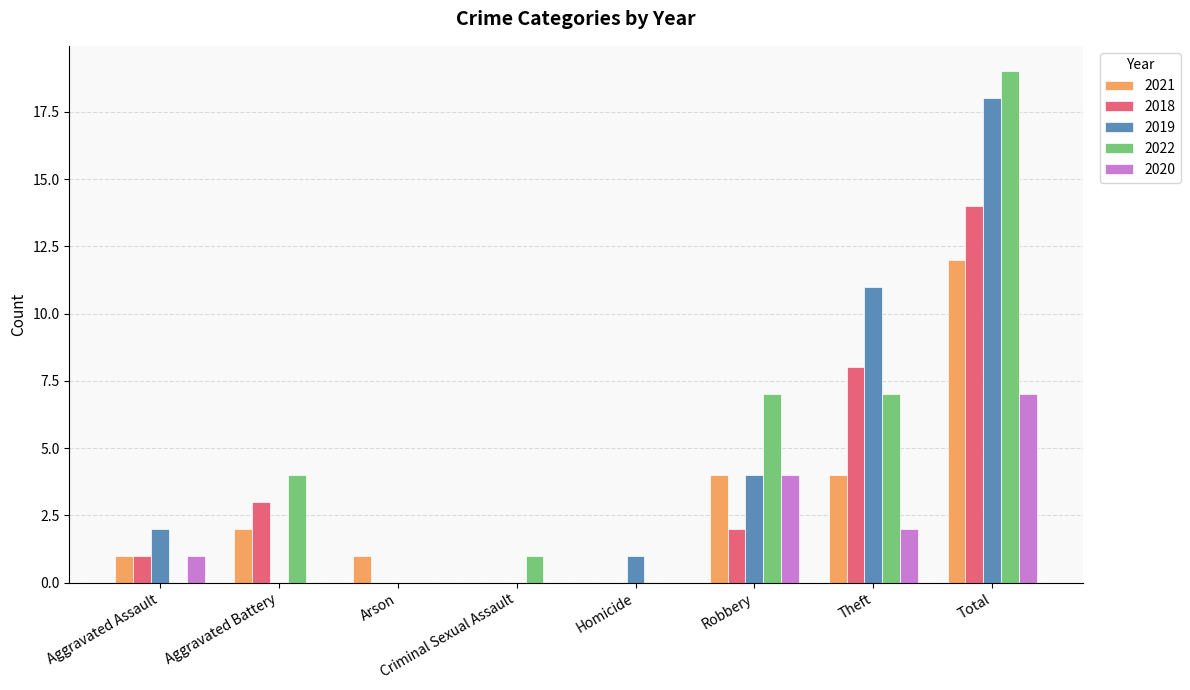

What is the sum of all 2020 values?

14